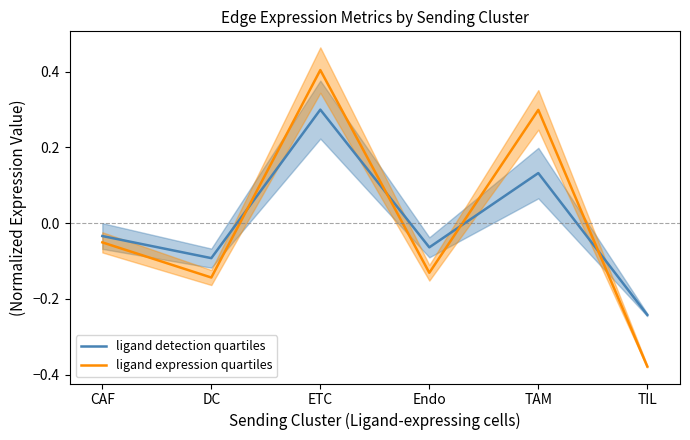

What is the difference between the highest and lowest values at ETC?

0.1